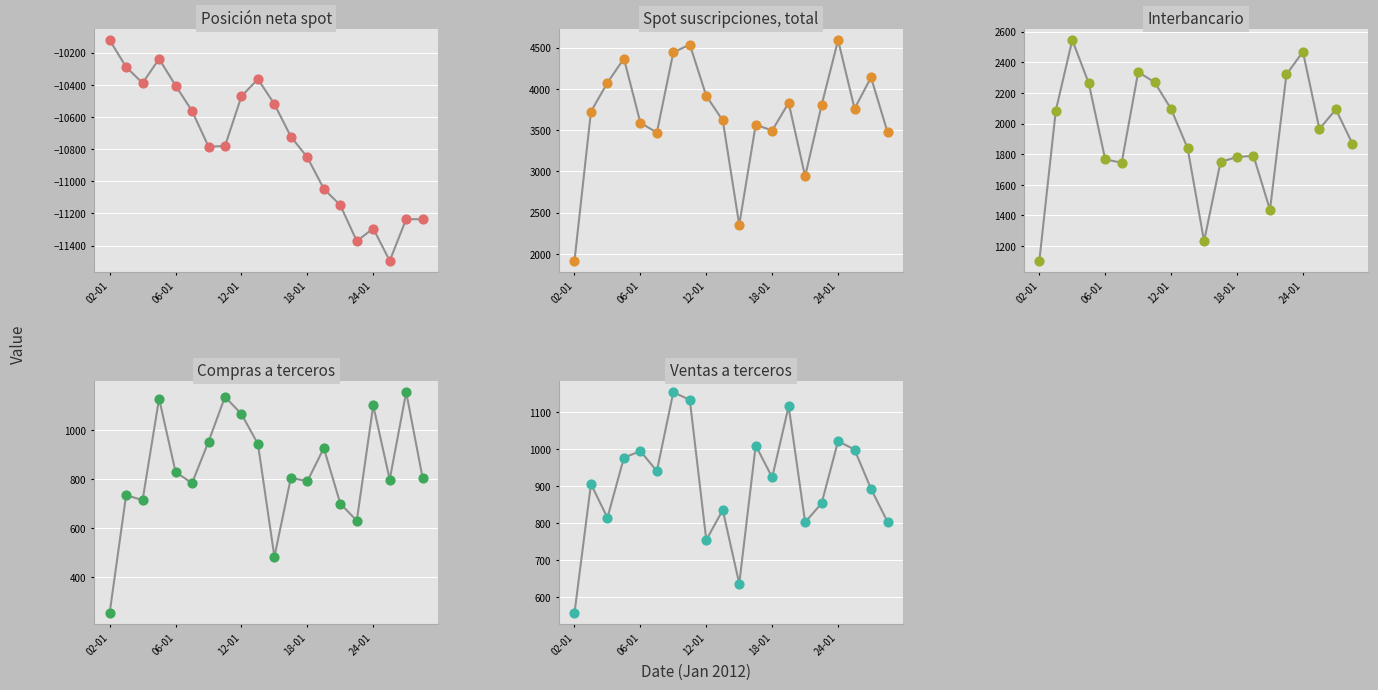

Which series reaches the maximum Y coordinate?

Spot suscripciones, total